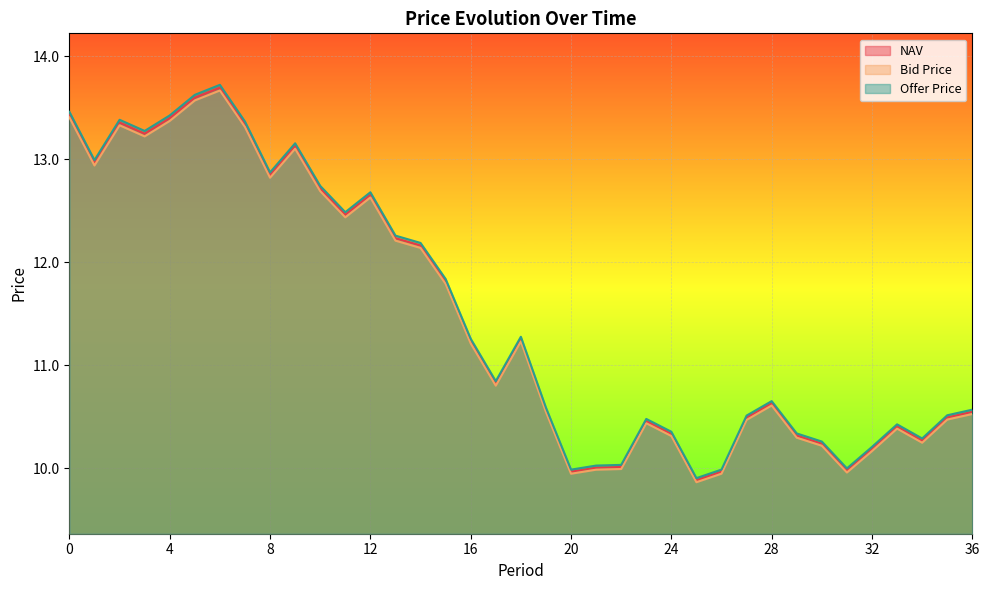

What is the difference between the Bid Price values at 35 and 9?

2.6